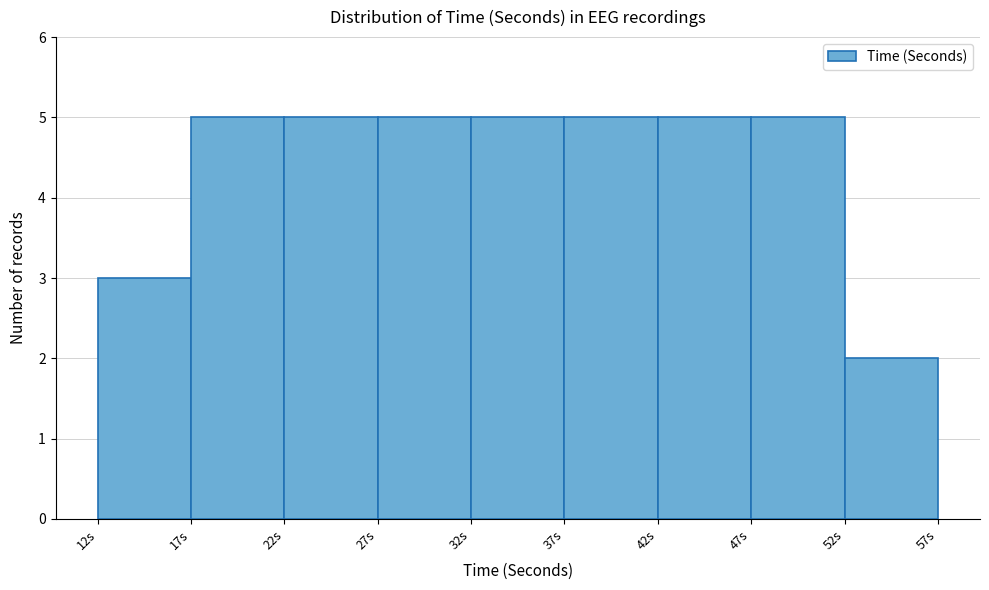

Reading left to right, transcribe all the data shown in this chart.

12s=3	17s=5	22s=5	27s=5	32s=5	37s=5	42s=5	47s=5	52s=2